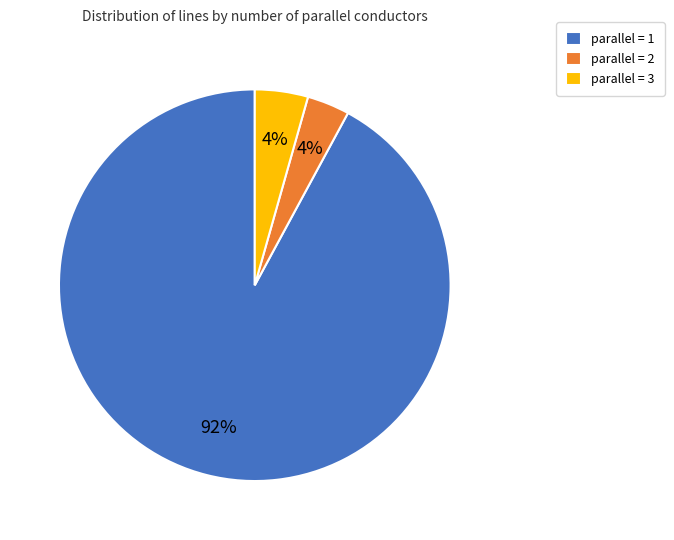

Between parallel = 3 and parallel = 1, which is larger?

parallel = 1